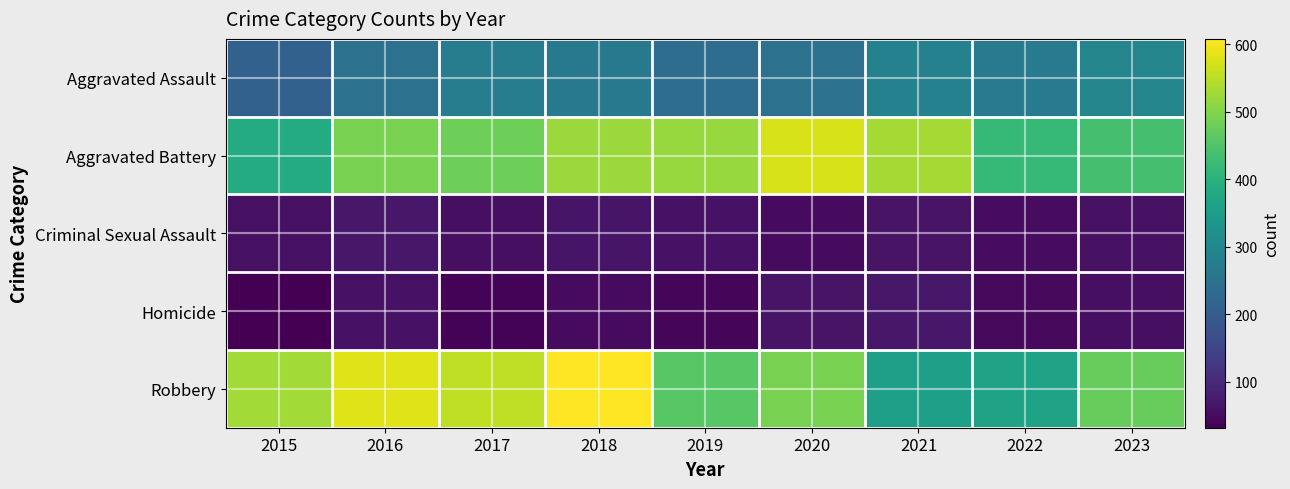

What is the total value across all series at 2017?

1401